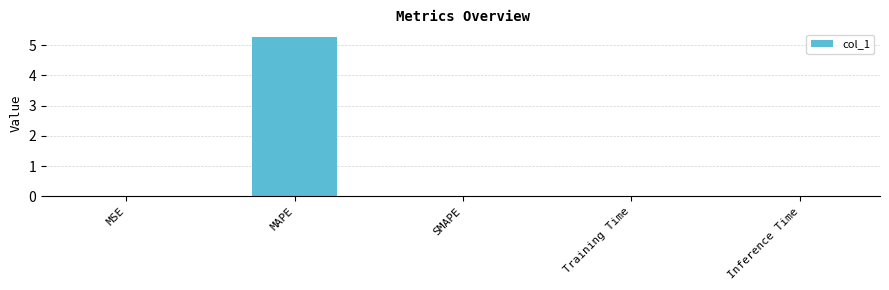

How many categories are shown in the chart?

5